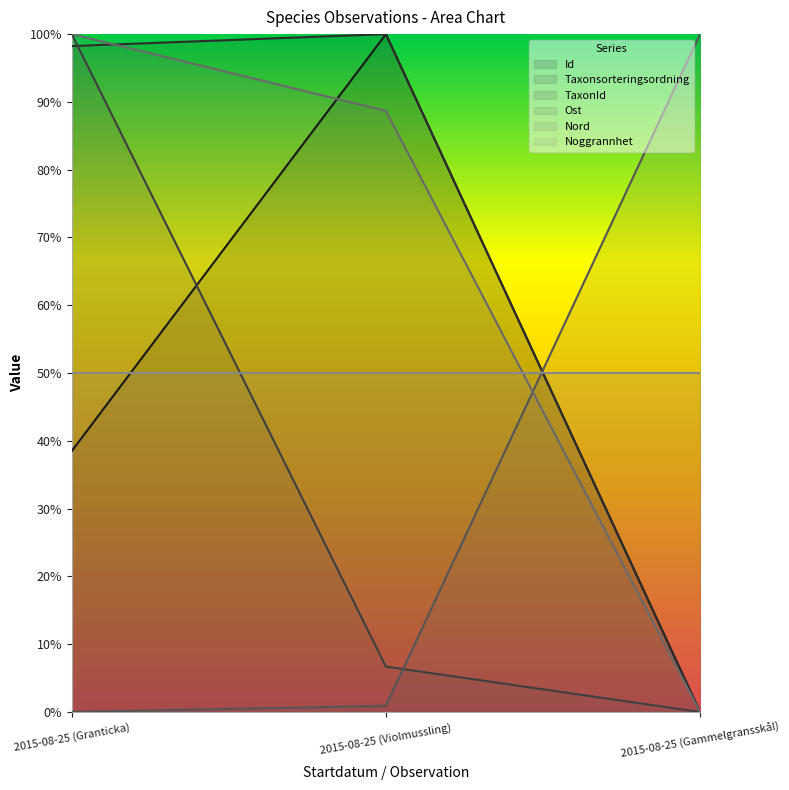

The value of TaxonId at 2015-08-25 (Gammelgransskål) is 0.0. True or false?

True